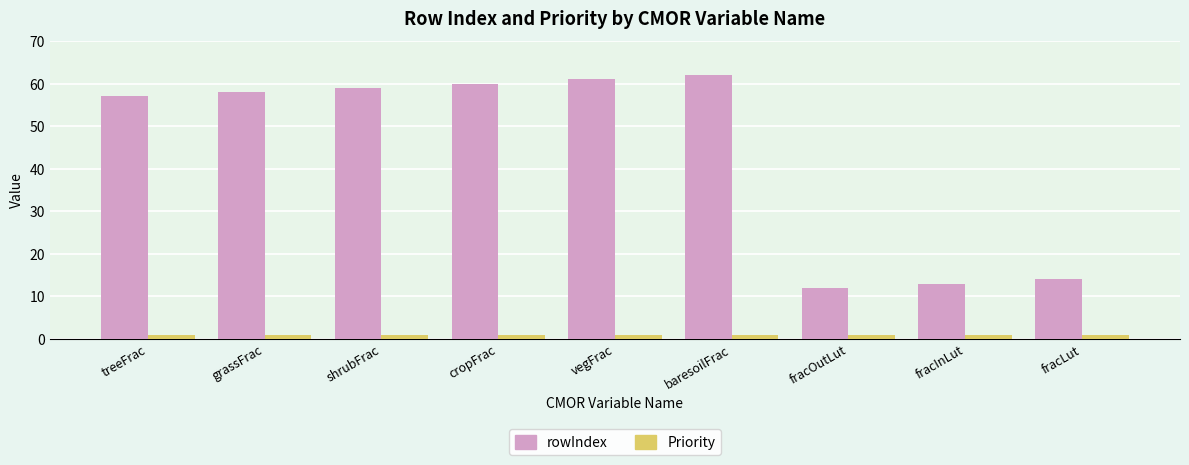

Is the value of Priority at shrubFrac greater than the value of rowIndex at grassFrac?

No